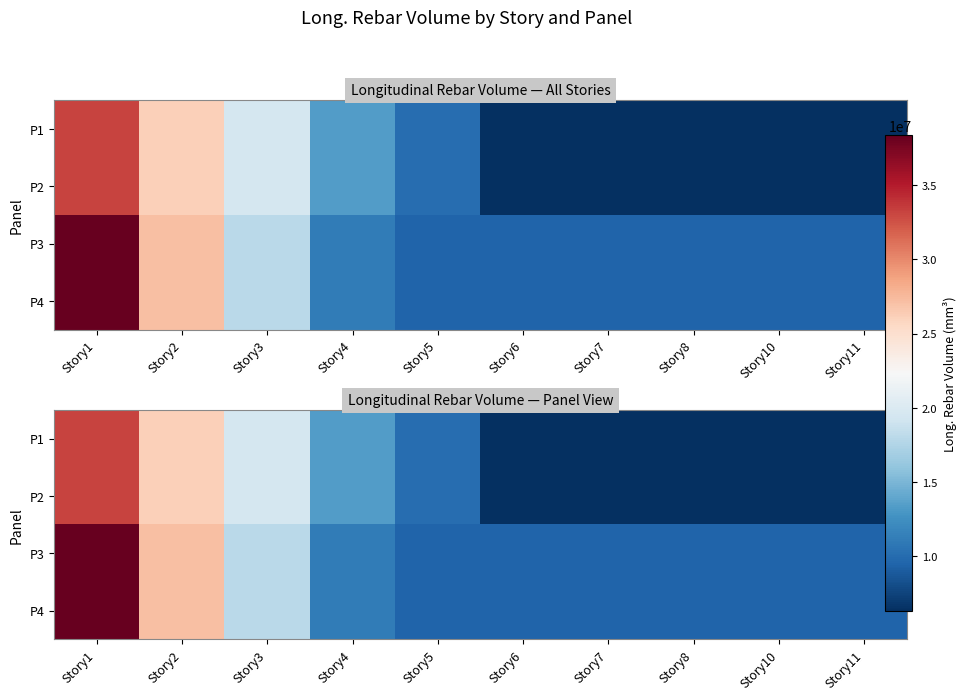

What is the difference between the maximum and minimum values in the P3 series?

28917000